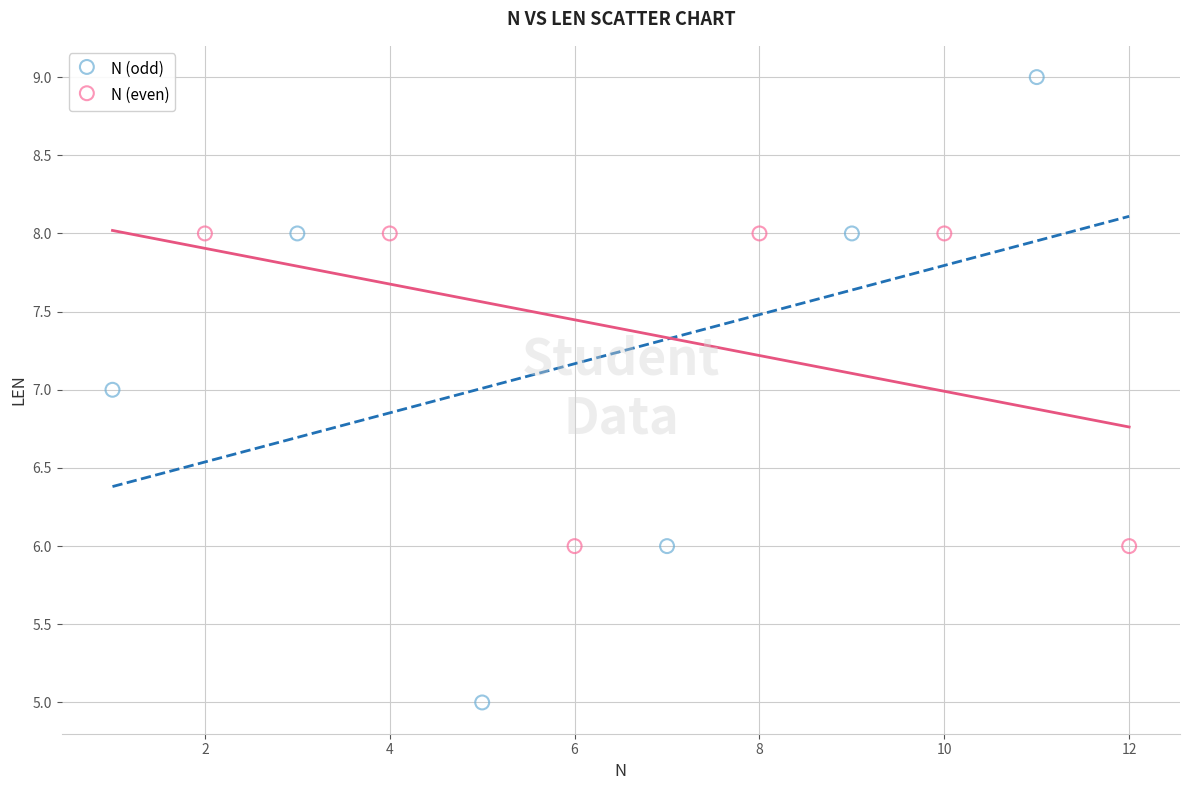

Which series has the widest spread of Y values?

N (odd)